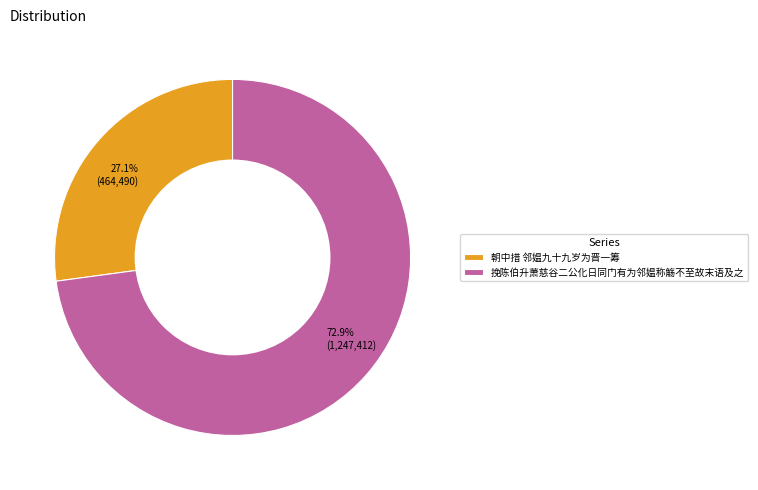

To the nearest percent, what is the combined percentage of 朝中措 邻媪九十九岁为晋一筹 and 挽陈伯升萧慈谷二公化日同门有为邻媪称觞不至故末语及之?

100%